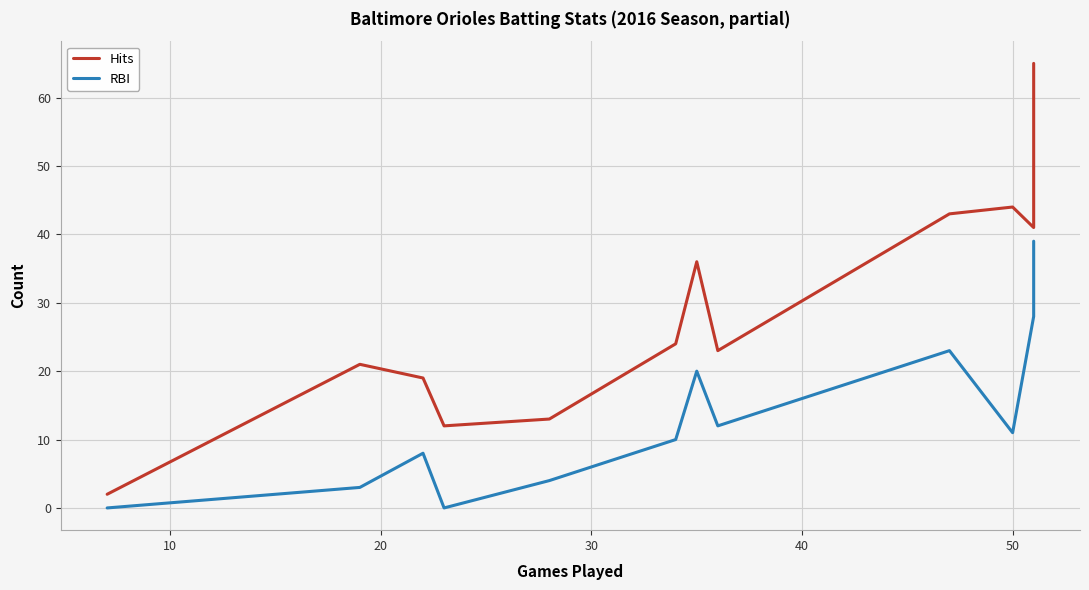

What are all the series names shown in the legend?

Hits, RBI